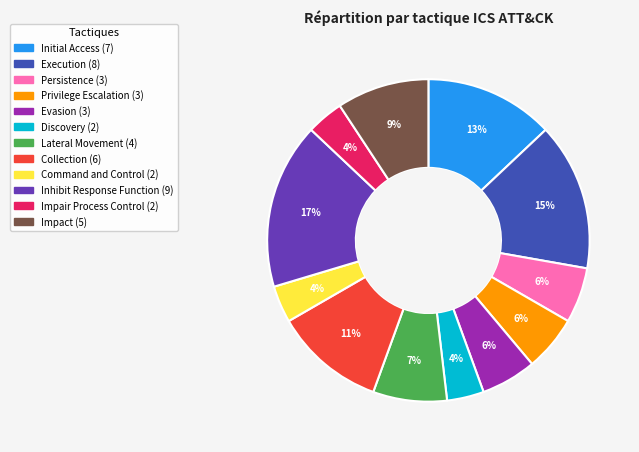

Which category has the biggest portion of the pie?

Inhibit Response Function